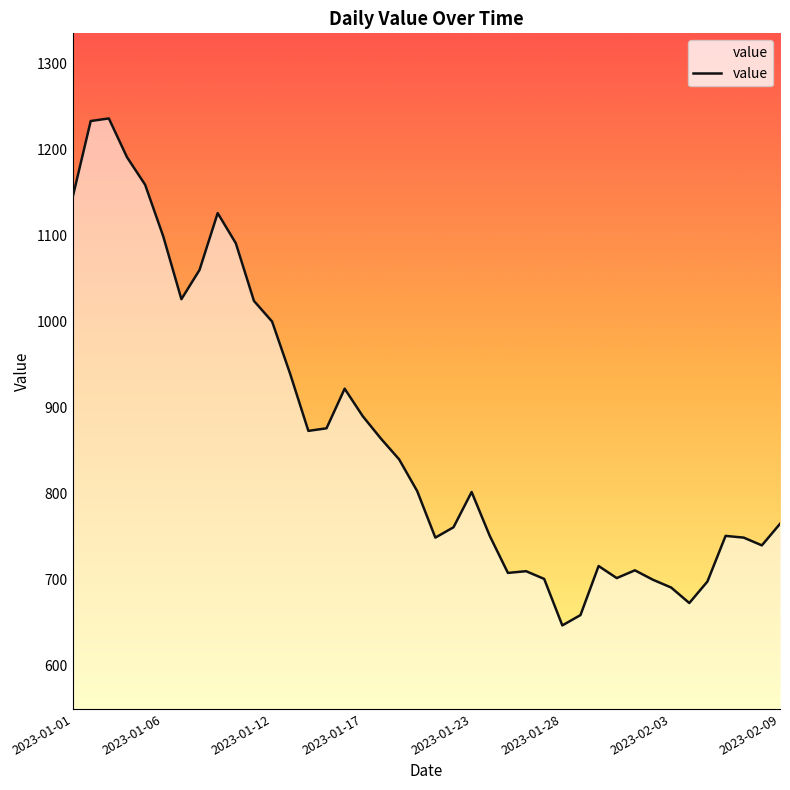

What is the smallest value displayed?

647